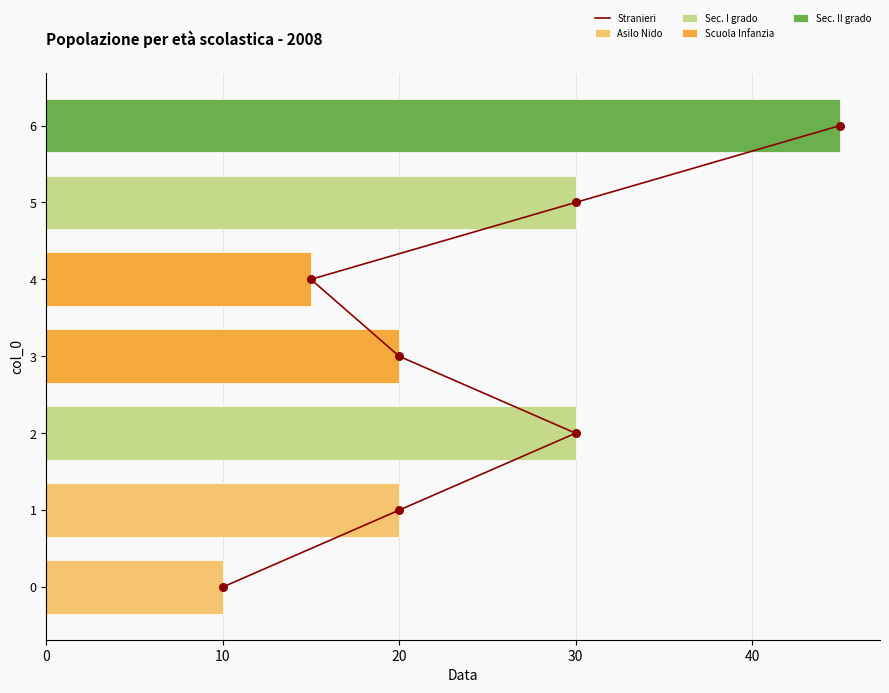

Which has a higher value, 30 or 20?

30